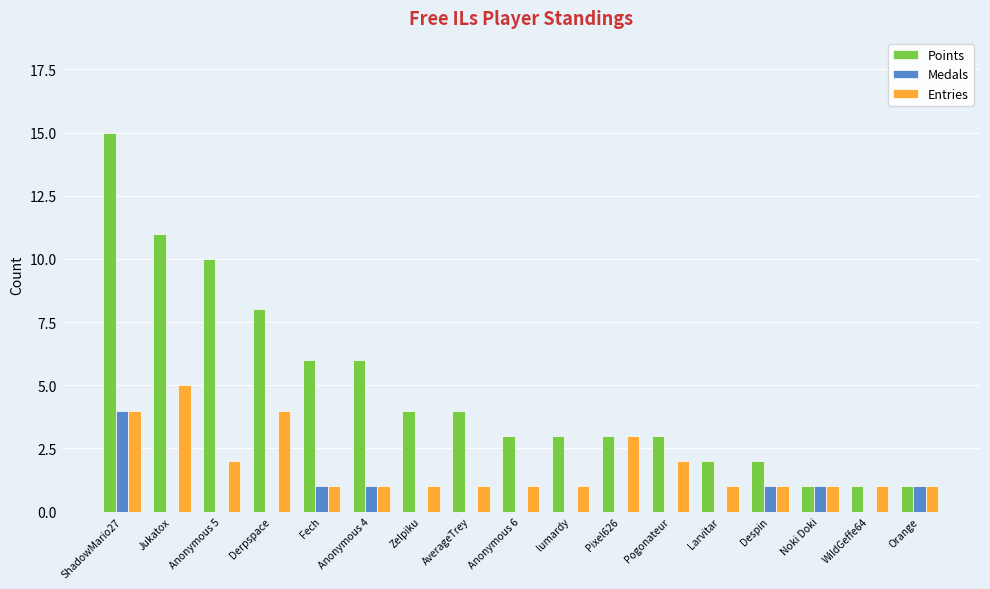

Which category has the highest value in the Points series?

ShadowMario27